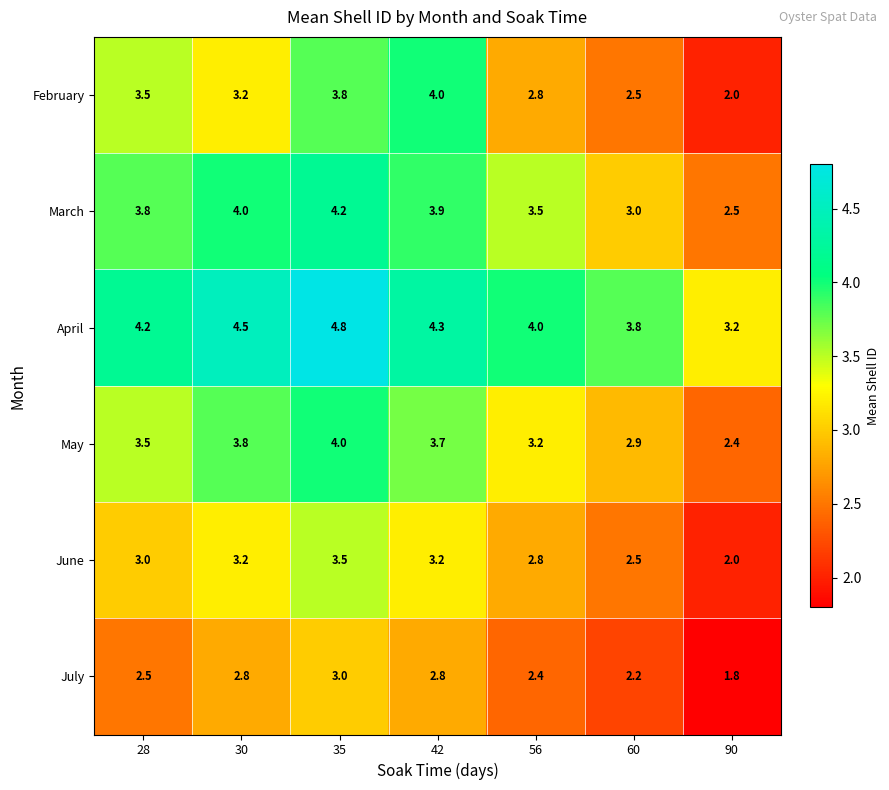

At which label does June reach its minimum?

90